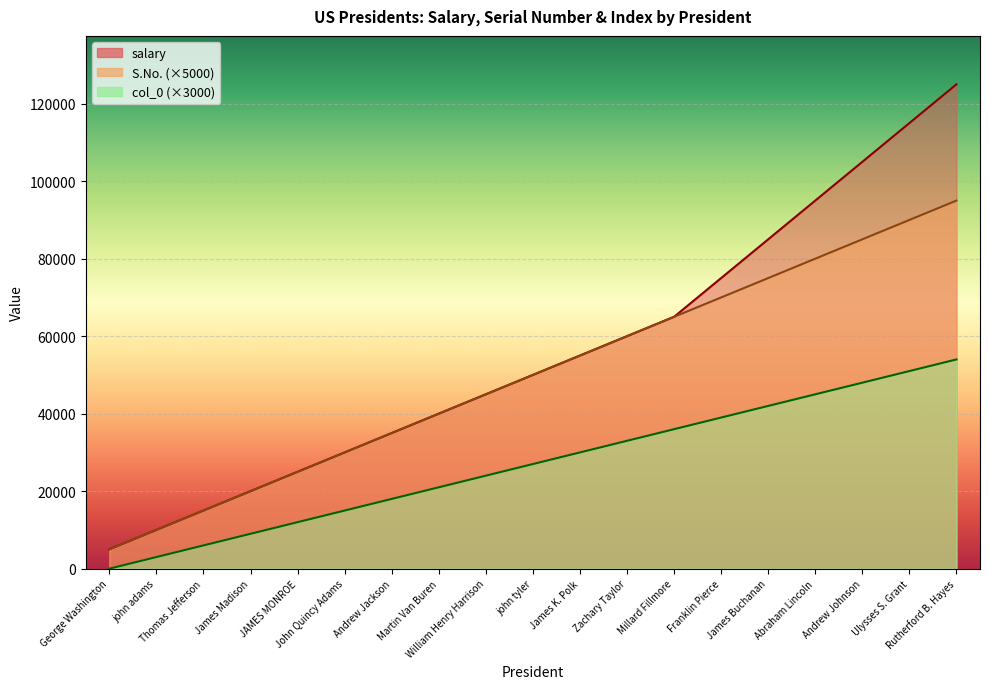

What position from the right is Millard Fillmore?

7